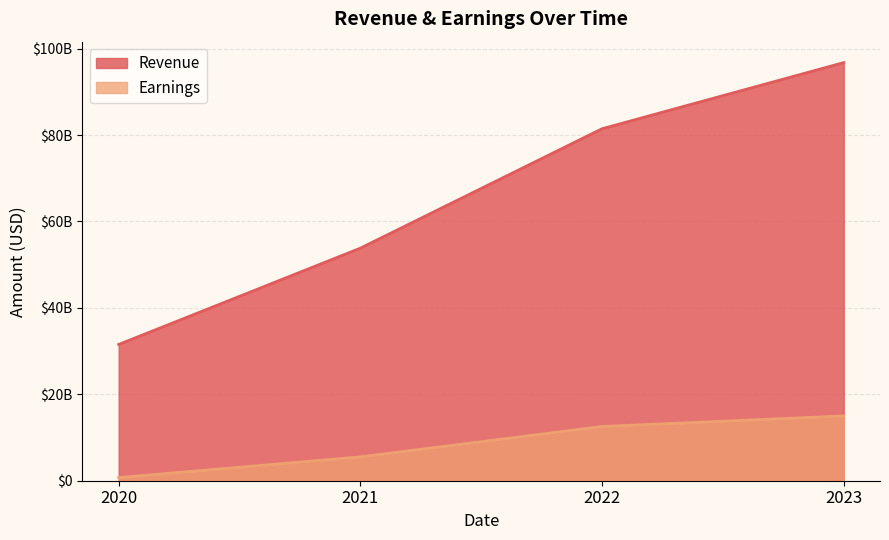

Reading left to right, extract all data points from this chart.

Revenue: 2020=31536000000	2021=53823000000	2022=81462000000	2023=96773000000
Earnings: 2020=721000000	2021=5519000000	2022=12556000000	2023=14997000000